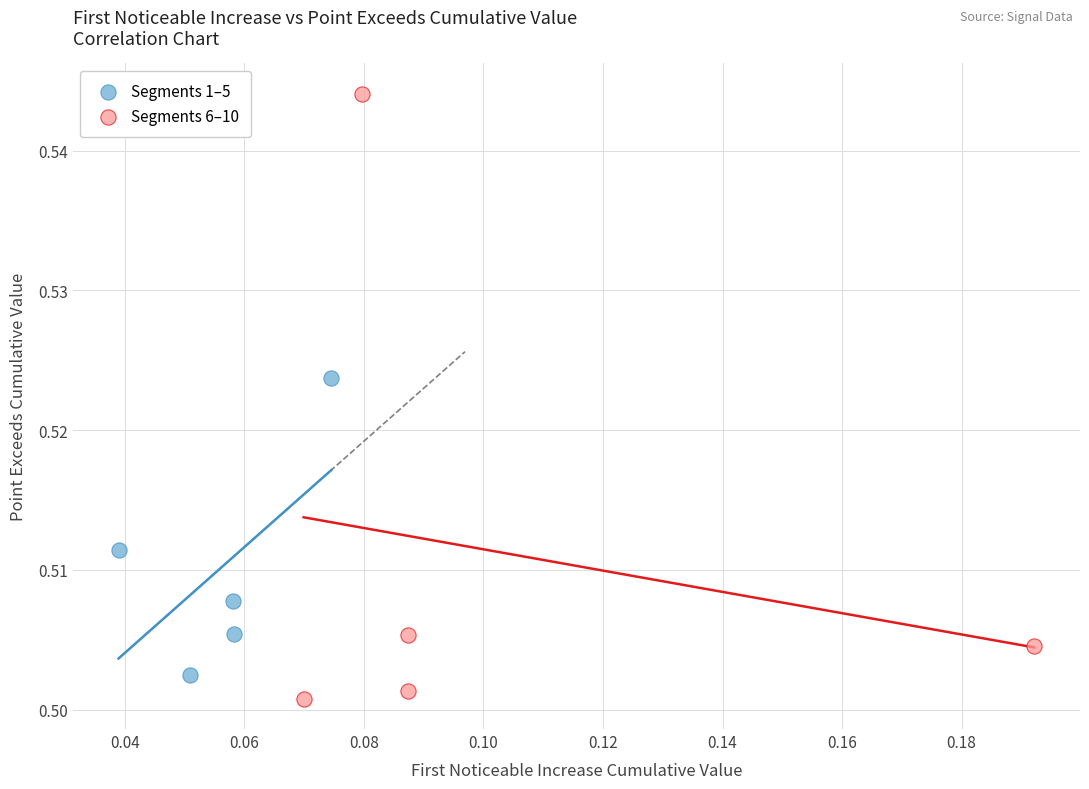

Which series has the widest spread of Y values?

Segments 6–10